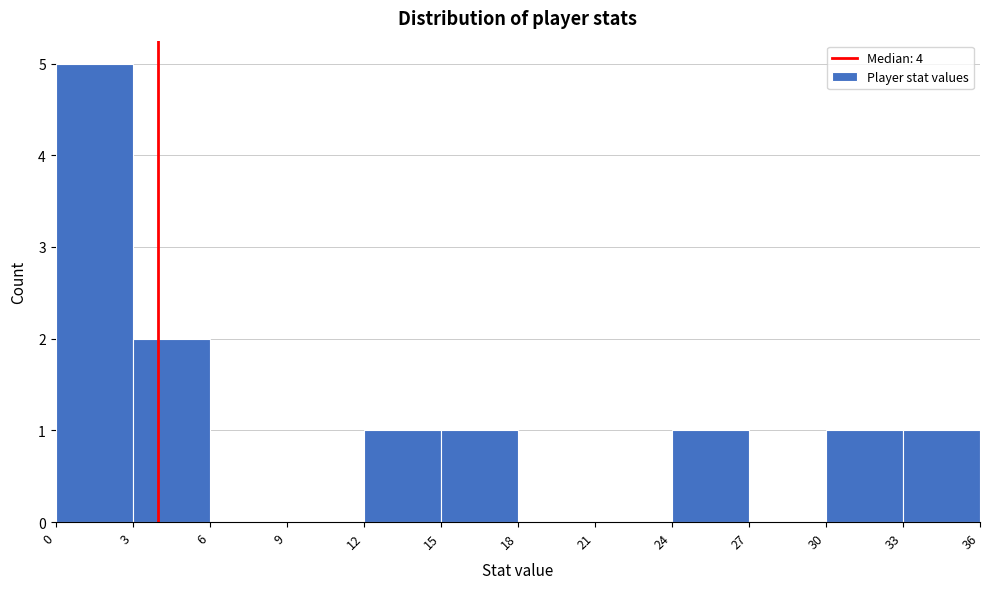

Reading left to right, transcribe this chart: for each bar, give the range it covers on the x-axis and its height. The values are not printed on the chart, so give them approximately, as read against the axis.

0 to 3: 5
3 to 6: 2
6 to 9: 0
9 to 12: 0
12 to 15: 1
15 to 18: 1
18 to 21: 0
21 to 24: 0
24 to 27: 1
27 to 30: 0
30 to 33: 1
33 to 36: 1